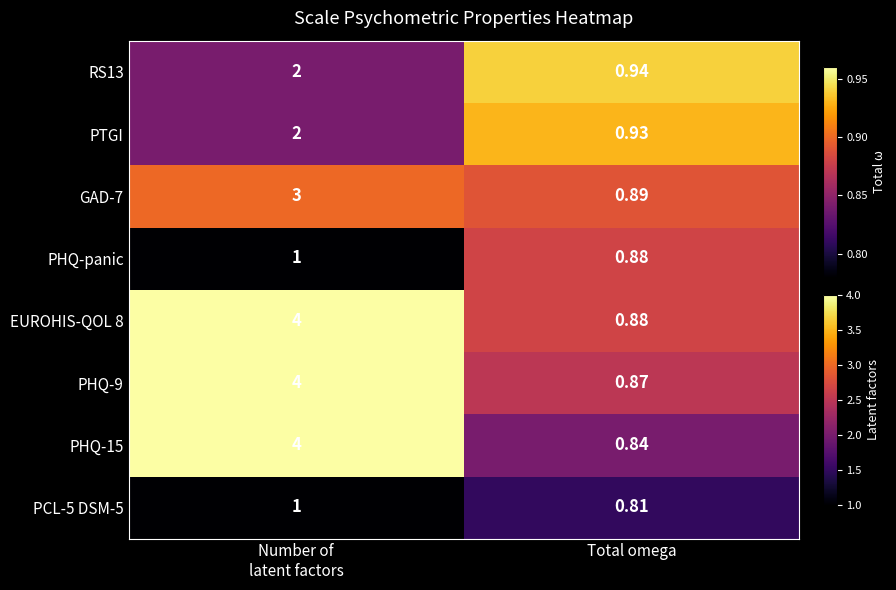

Which category has the lowest value across all series?

Total omega